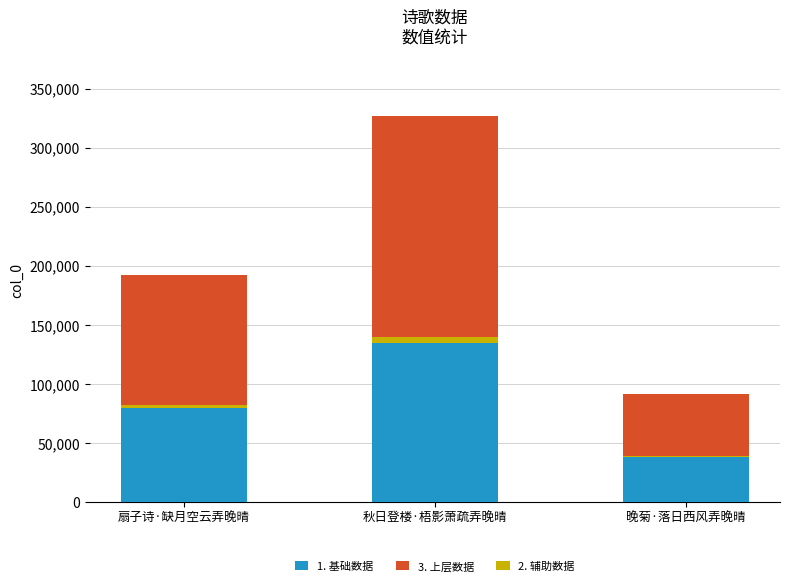

The 3. 上层数据 series shows 111579.8 at 扇子诗·缺月空云弄晚晴. True or false?

True